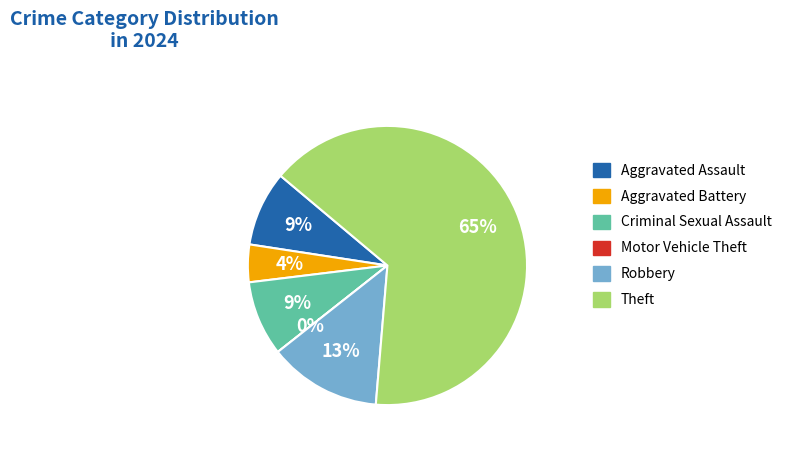

To the nearest percent, what is the difference between the Robbery and Motor Vehicle Theft slice percentages?

13%